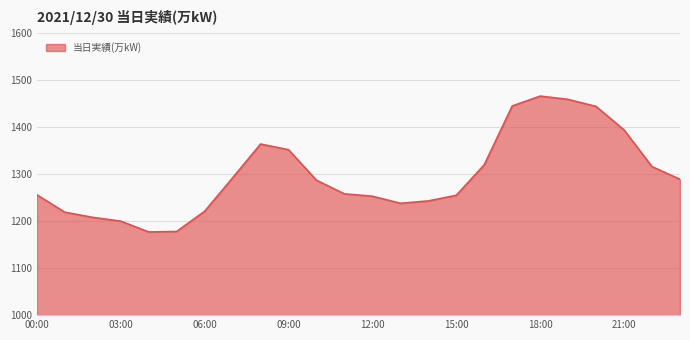

What is the greatest value displayed?

1466